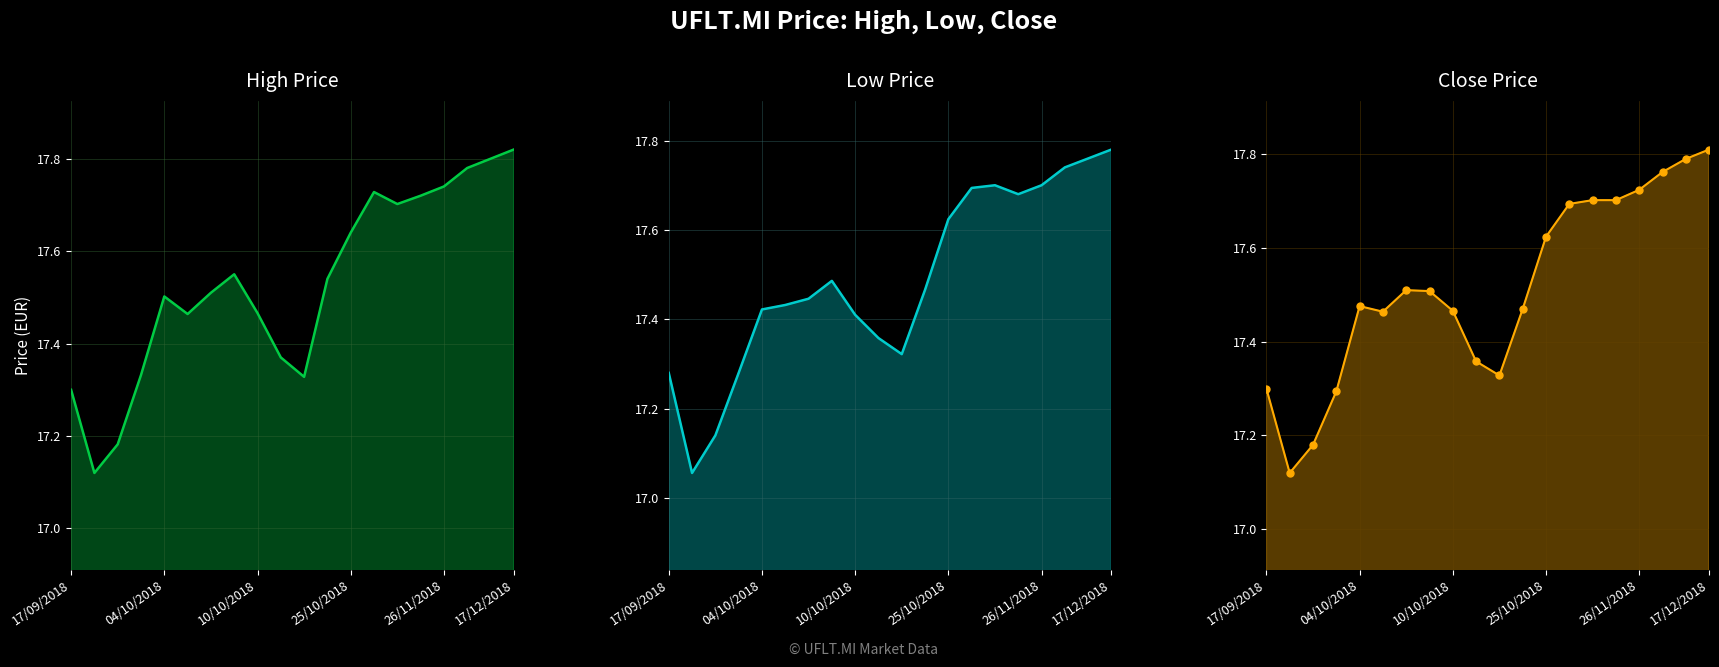

What is the value of the Low point at the 11th from the left?

17.3